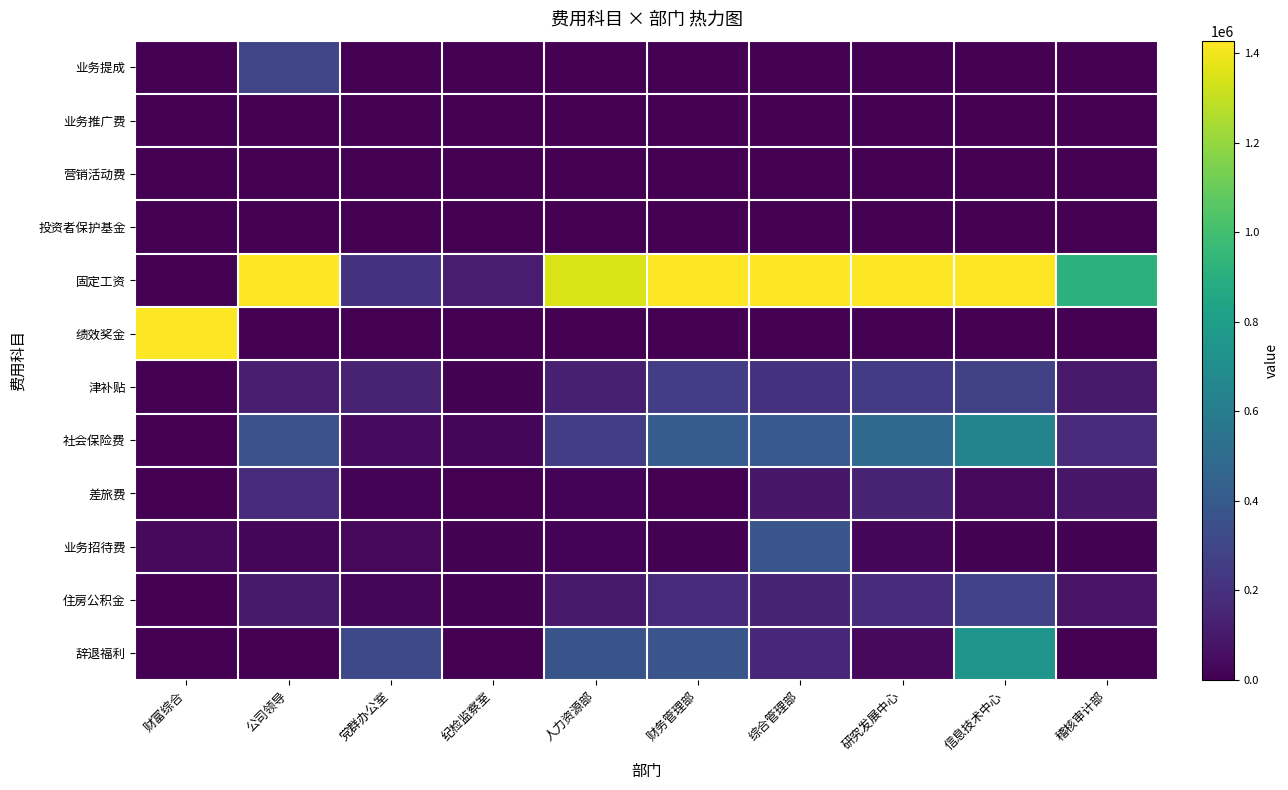

Which has a higher value, 人力资源部 or 财务管理部?

人力资源部